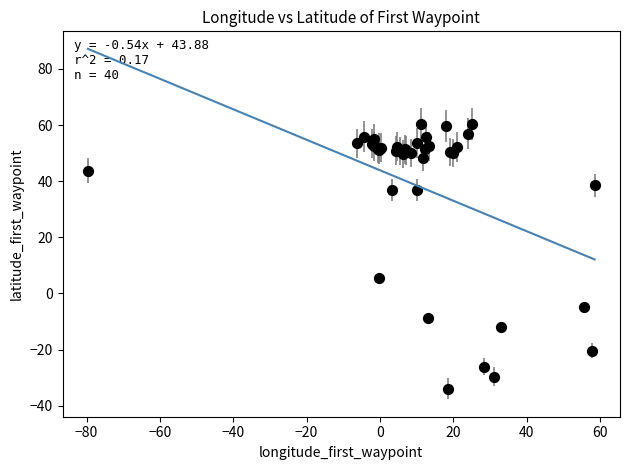

What Y value in the scatter plot is closest to 13?

5.6